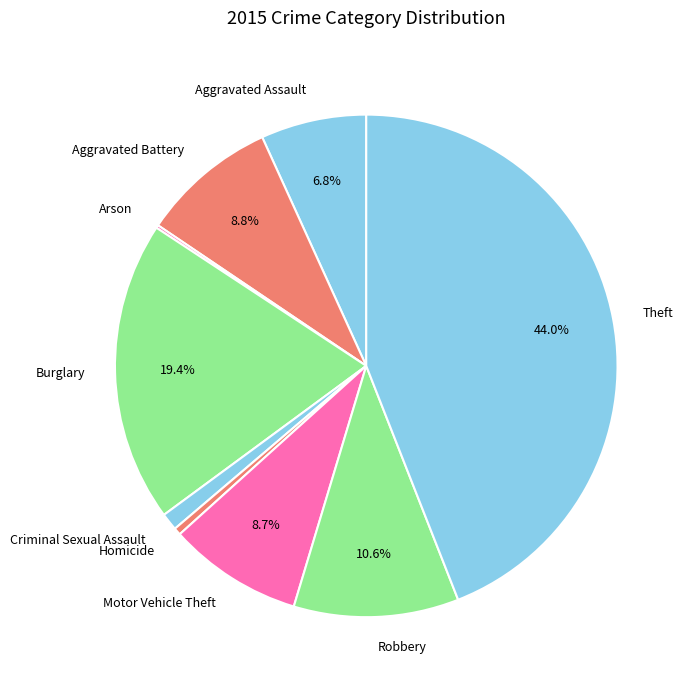

True or false: Robbery accounts for 11% of the total.

True